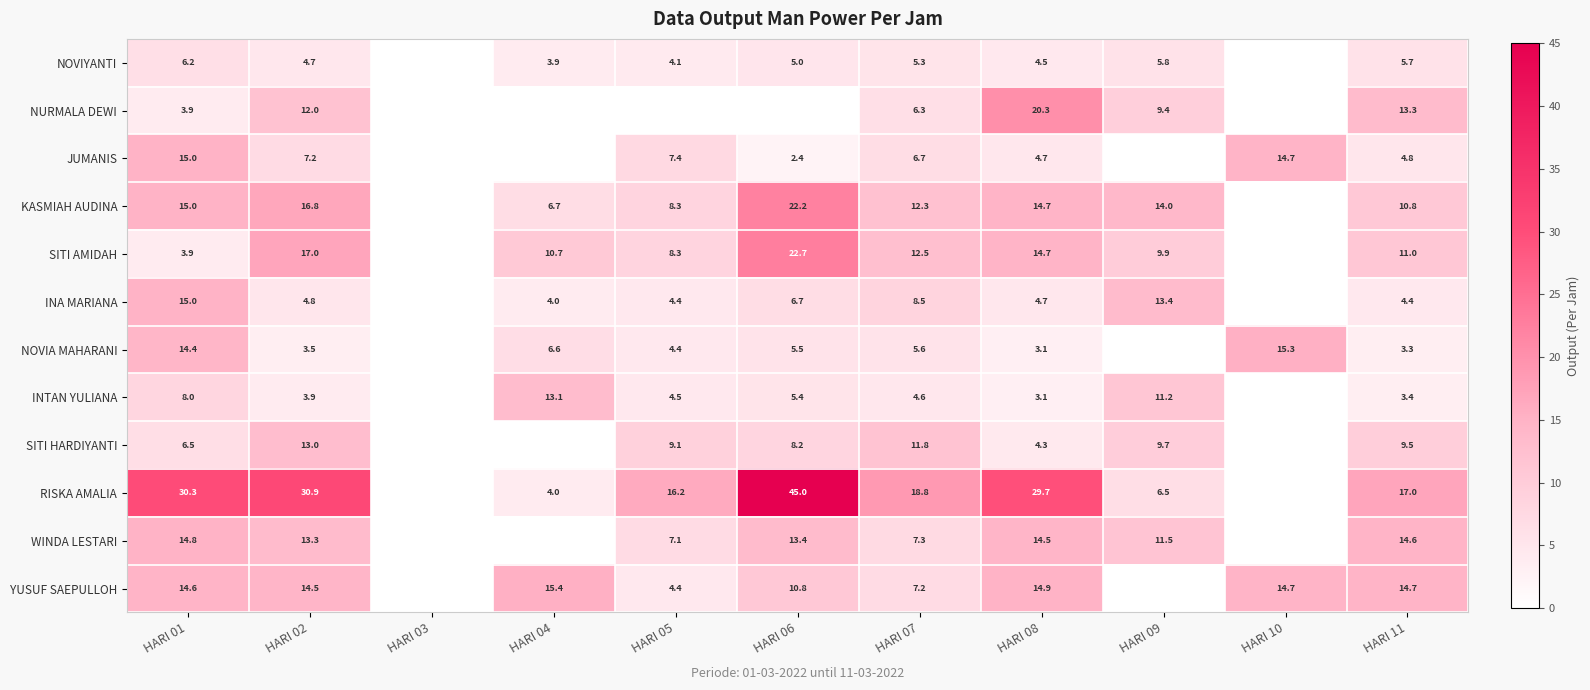

What is the total value across all series at HARI 01?

147.6